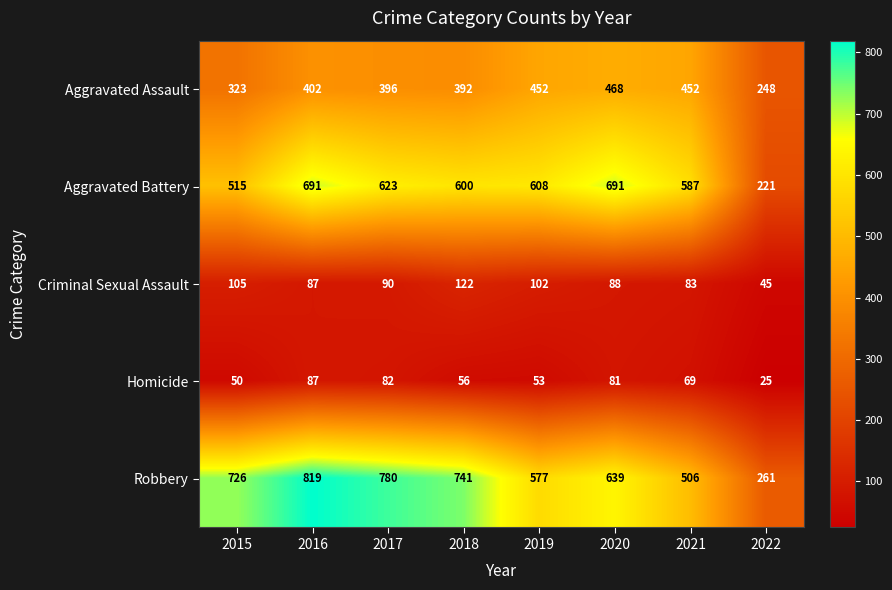

Is the value of Aggravated Assault at 2019 greater than the value of Robbery at 2017?

No